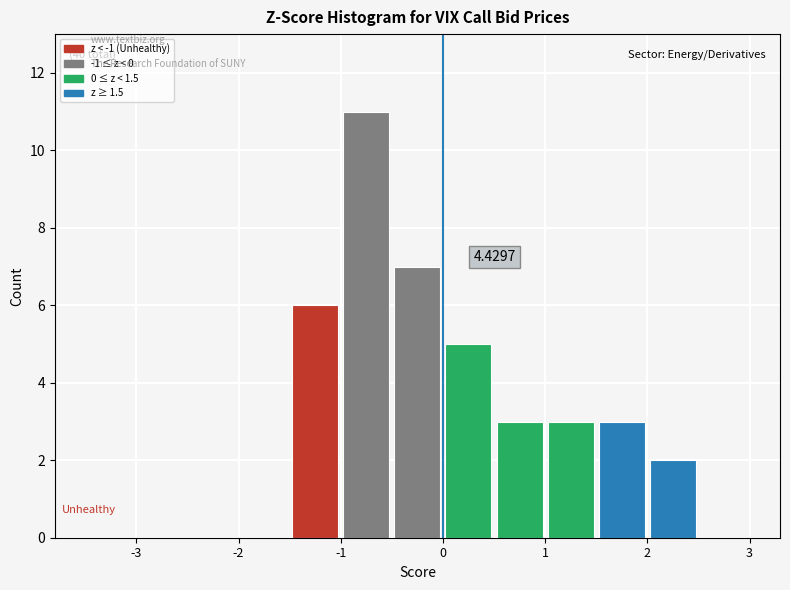

Which range on the x-axis has the tallest bar?

-1.0 to -0.5